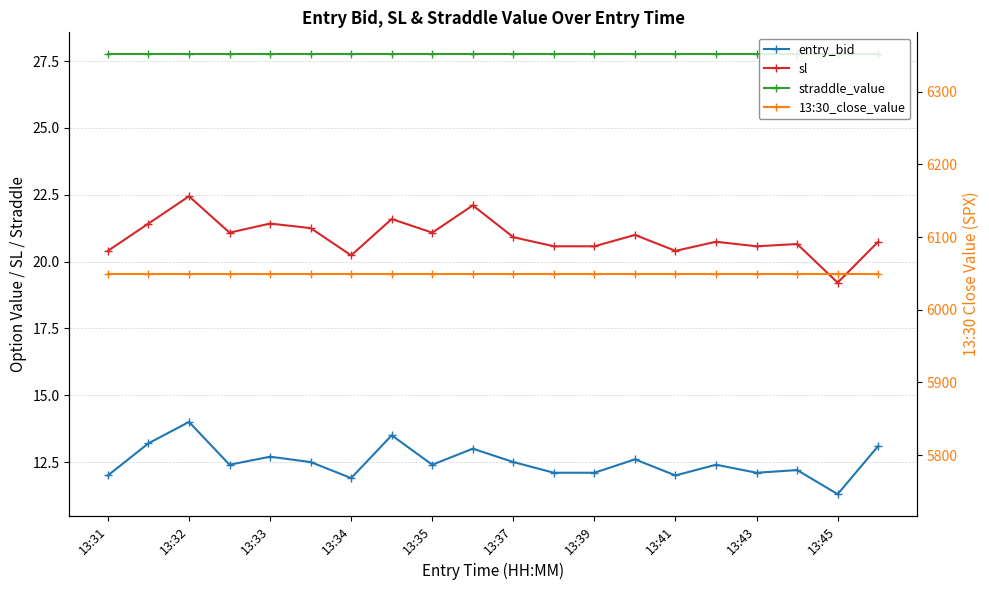

The straddle_value series shows 38.2 at 13:34. True or false?

False